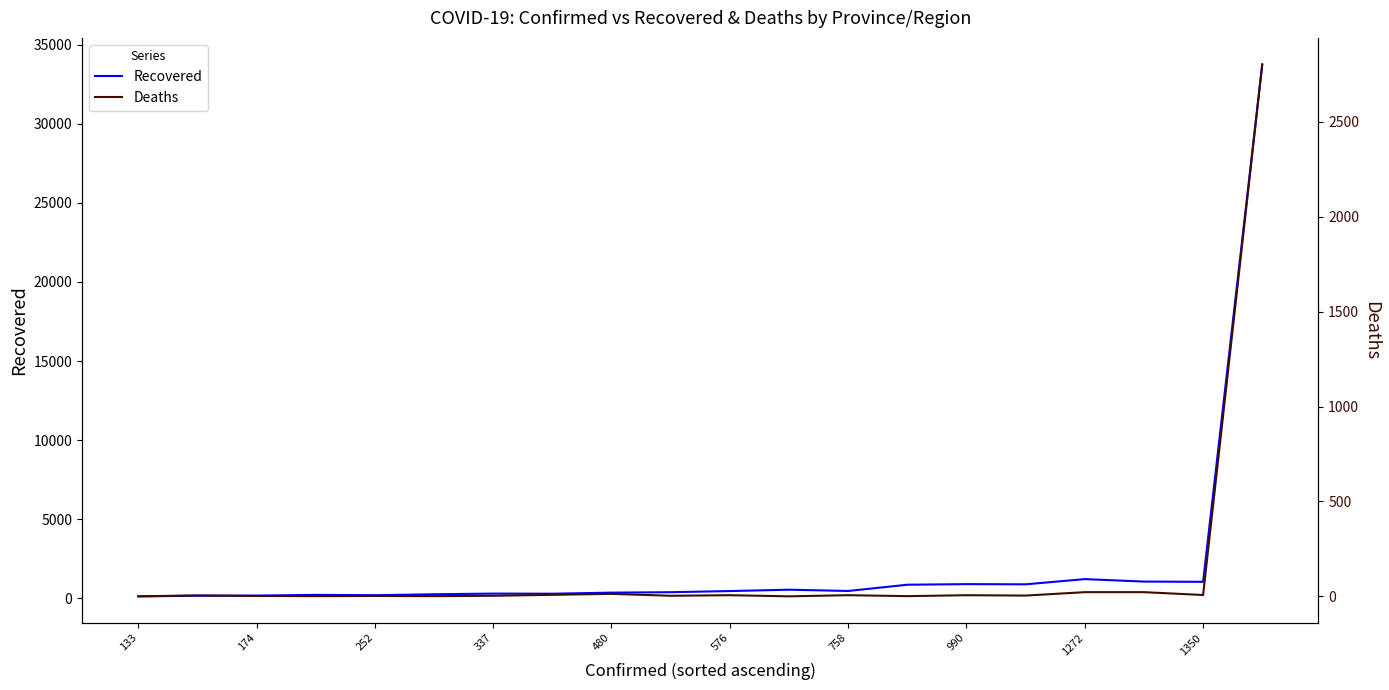

True or false: Deaths has more than 0 points higher than both neighbors.

True